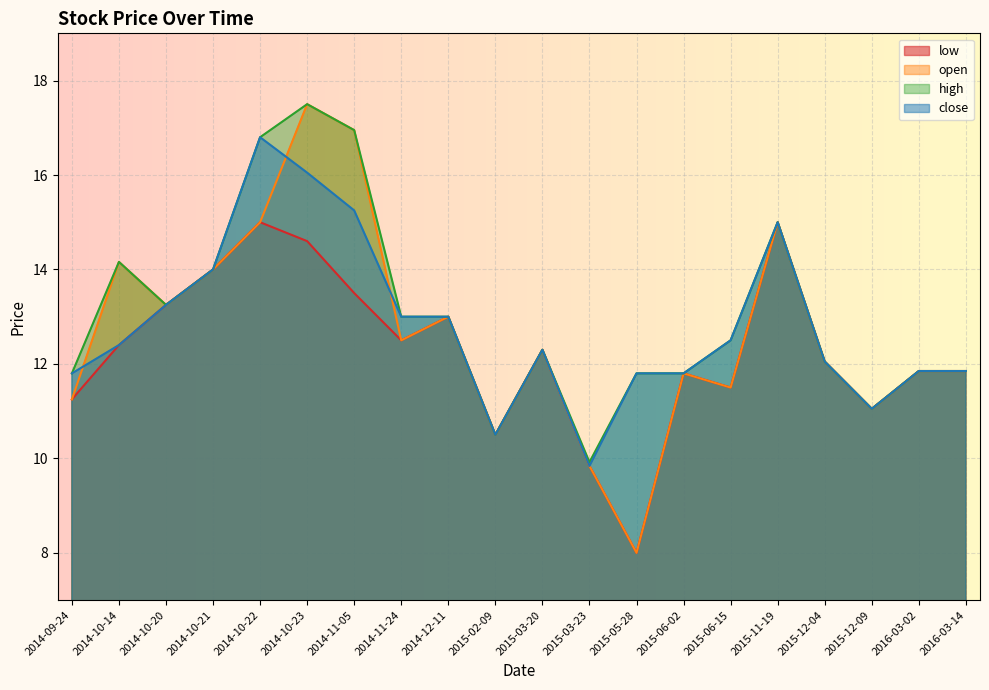

How many lines are shown in the chart?

4